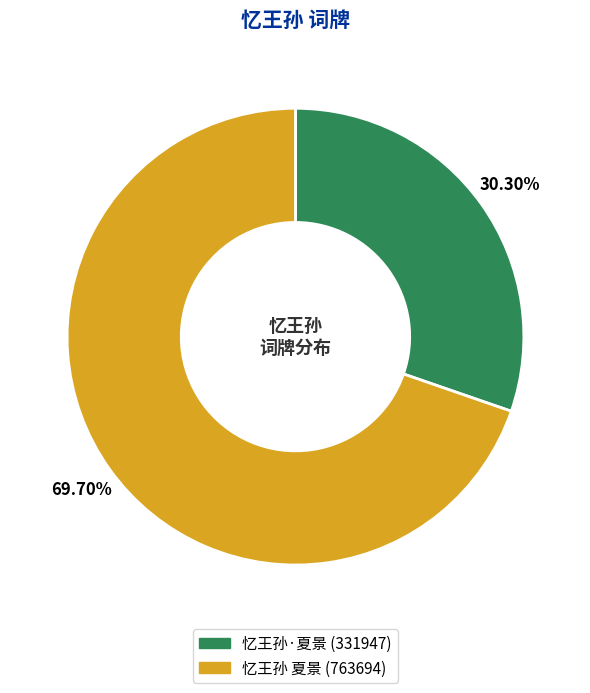

What percentage is NOT represented by 忆王孙·夏景?

69.7%